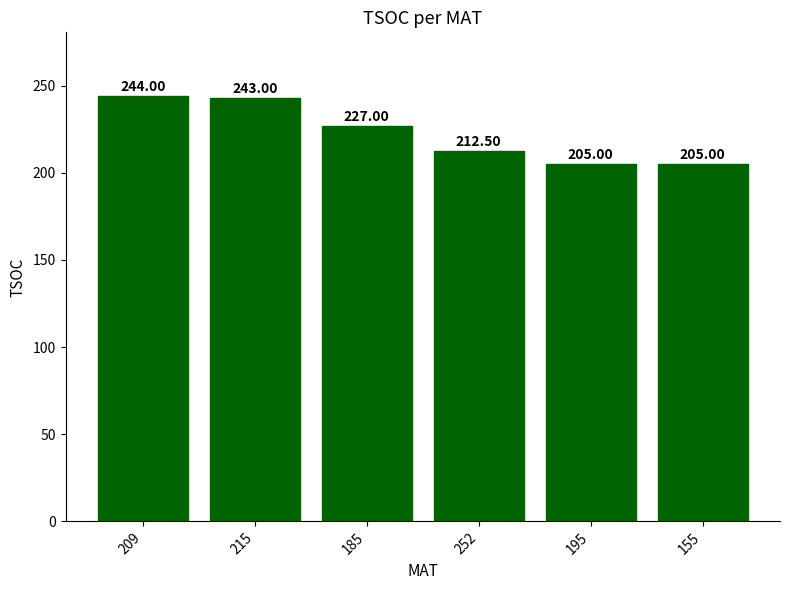

Reading left to right, what are all the values shown in this chart?

209=244.0	215=243.0	185=227.0	252=212.5	195=205.0	155=205.0